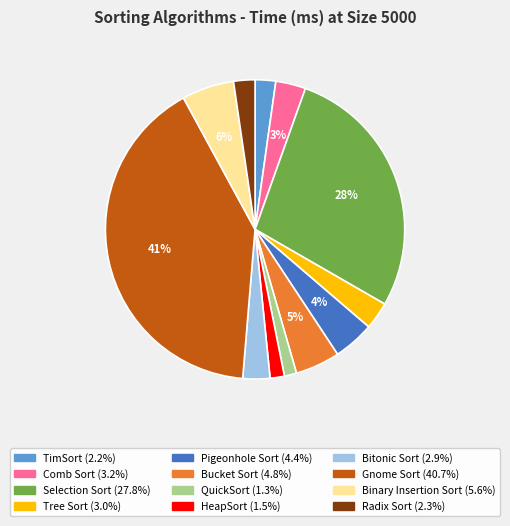

What percentage is the Tree Sort slice, to the nearest percent?

3%